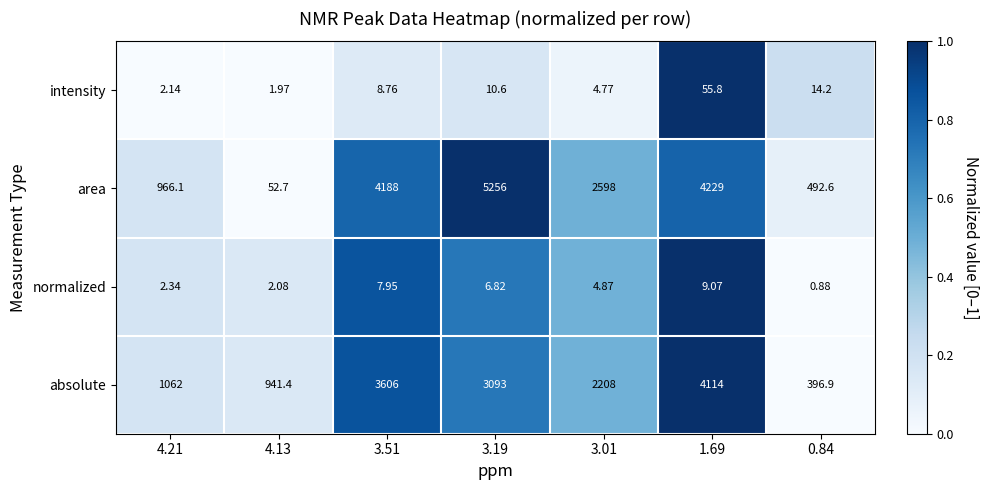

Which series has the widest spread of values?

area